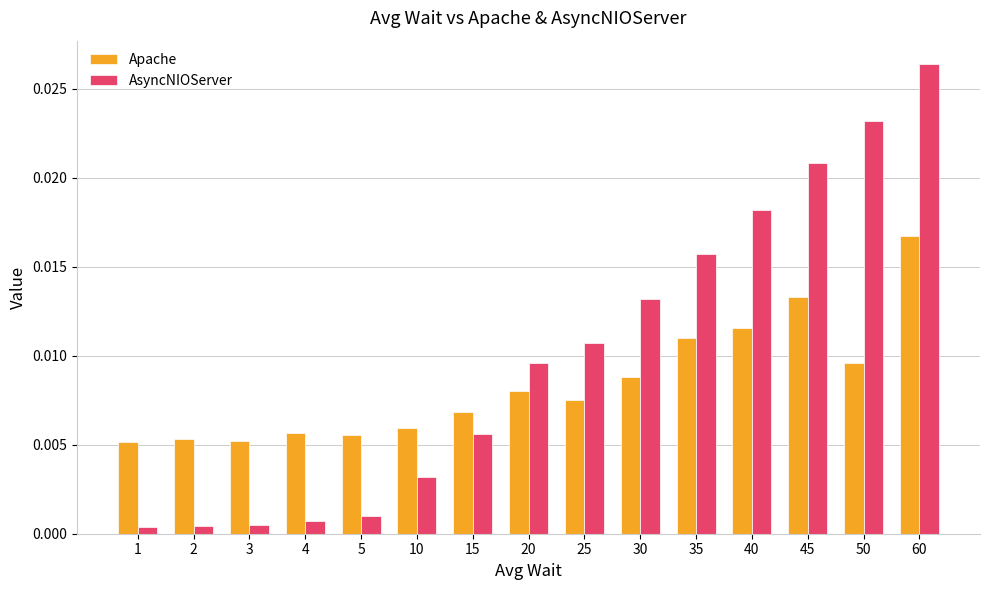

Is the value of AsyncNIOServer at 5 greater than the value of Apache at 3?

No